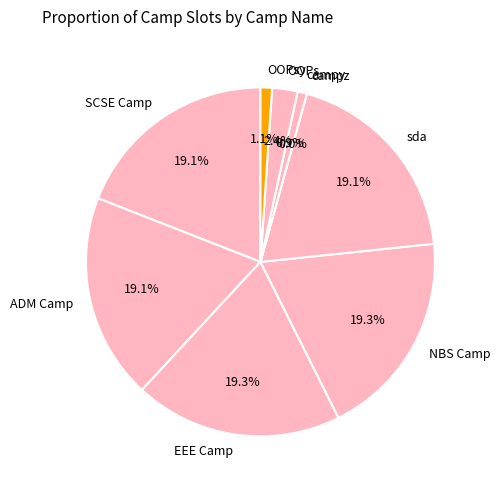

Which category has the biggest portion of the pie?

EEE Camp